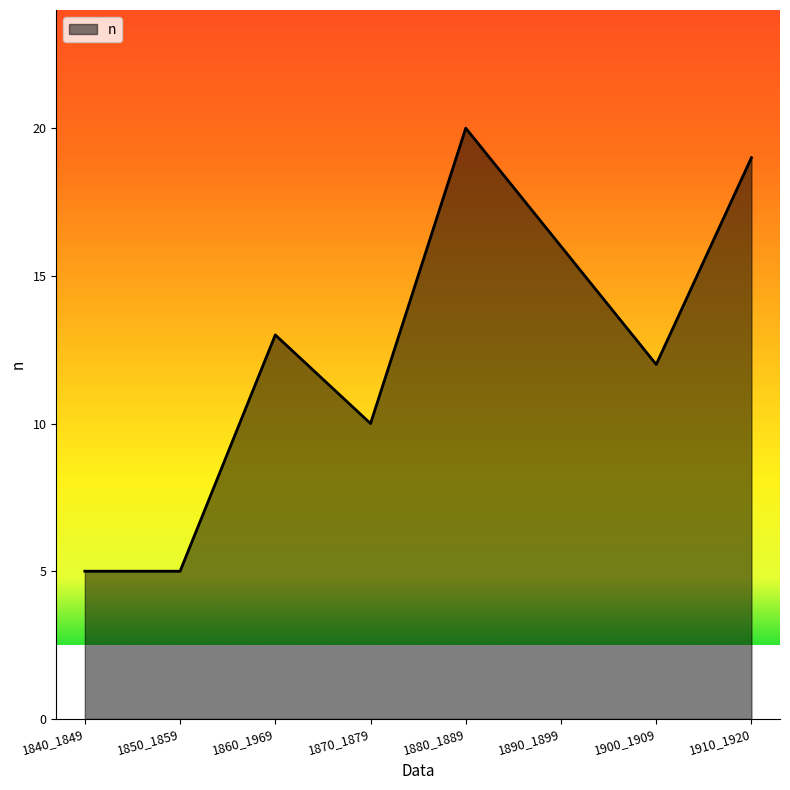

What is the ratio of the value at 1890_1899 to the value at 1840_1849?

3.2